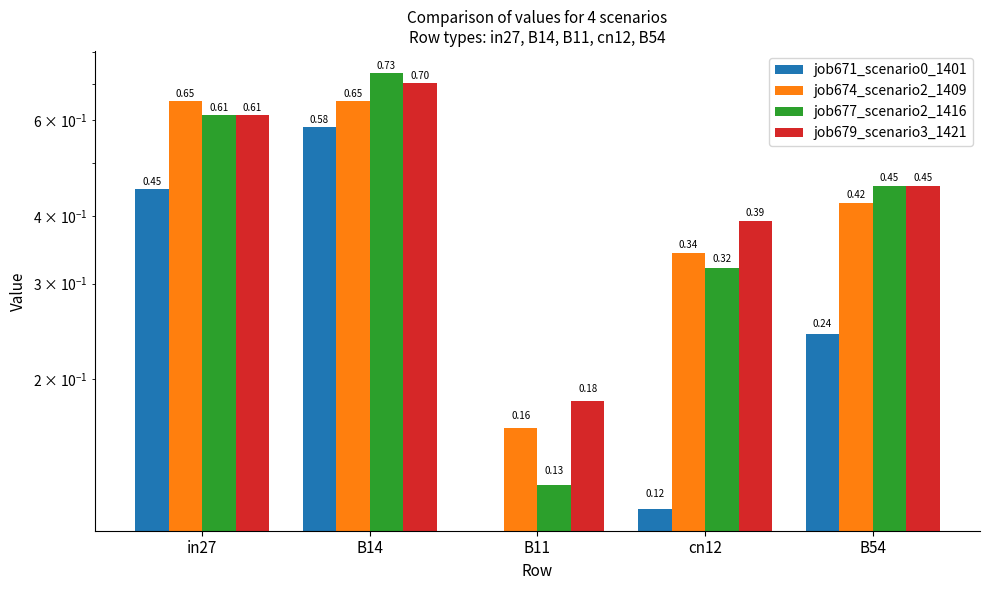

What is the minimum value for job679_scenario3_1421?

0.2